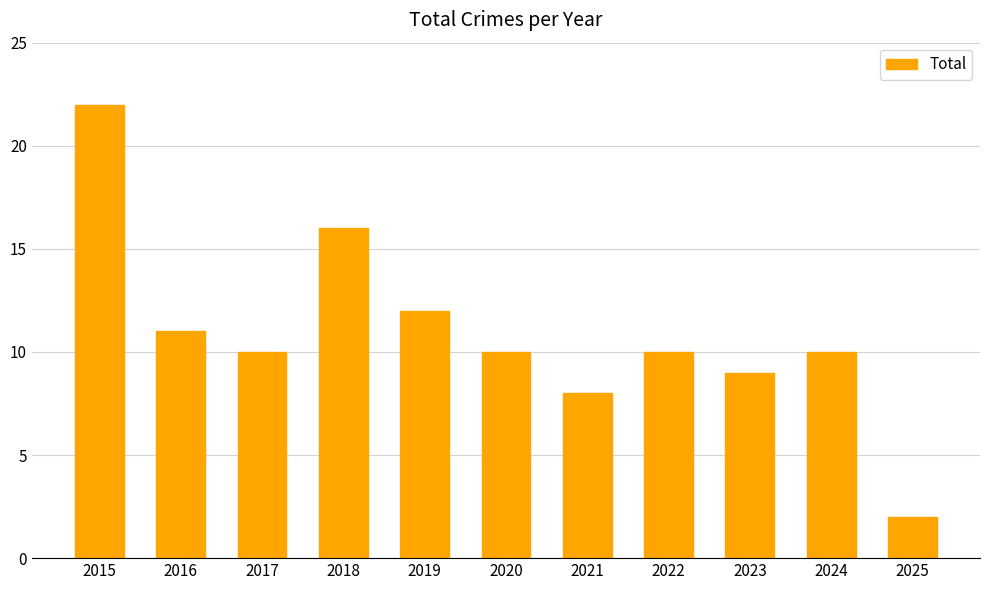

Reading right to left, what are all the values shown in this chart?

2025=2	2024=10	2023=9	2022=10	2021=8	2020=10	2019=12	2018=16	2017=10	2016=11	2015=22